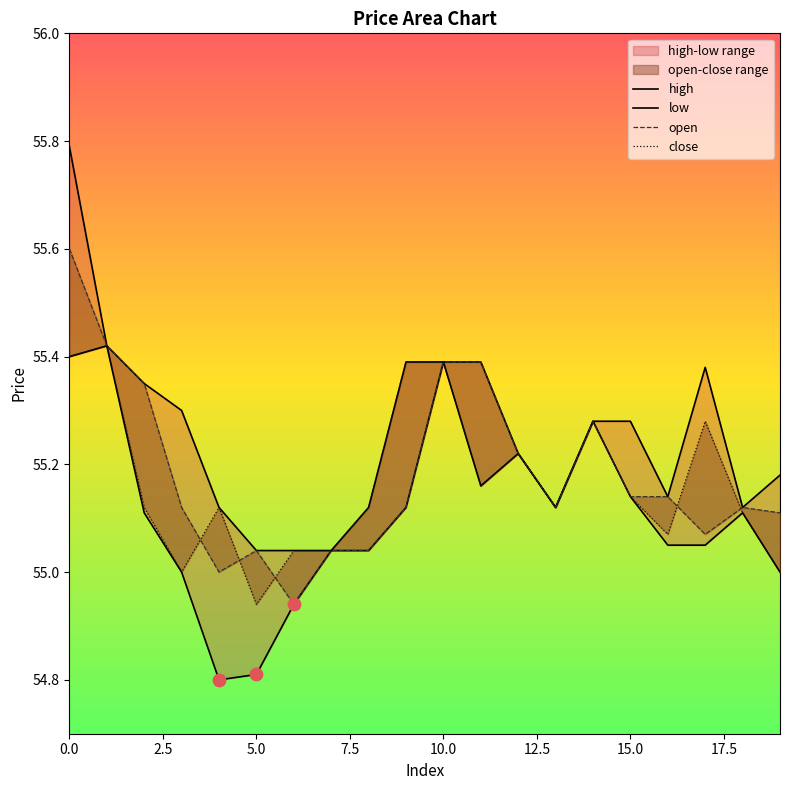

Which series reaches the maximum Y coordinate?

high